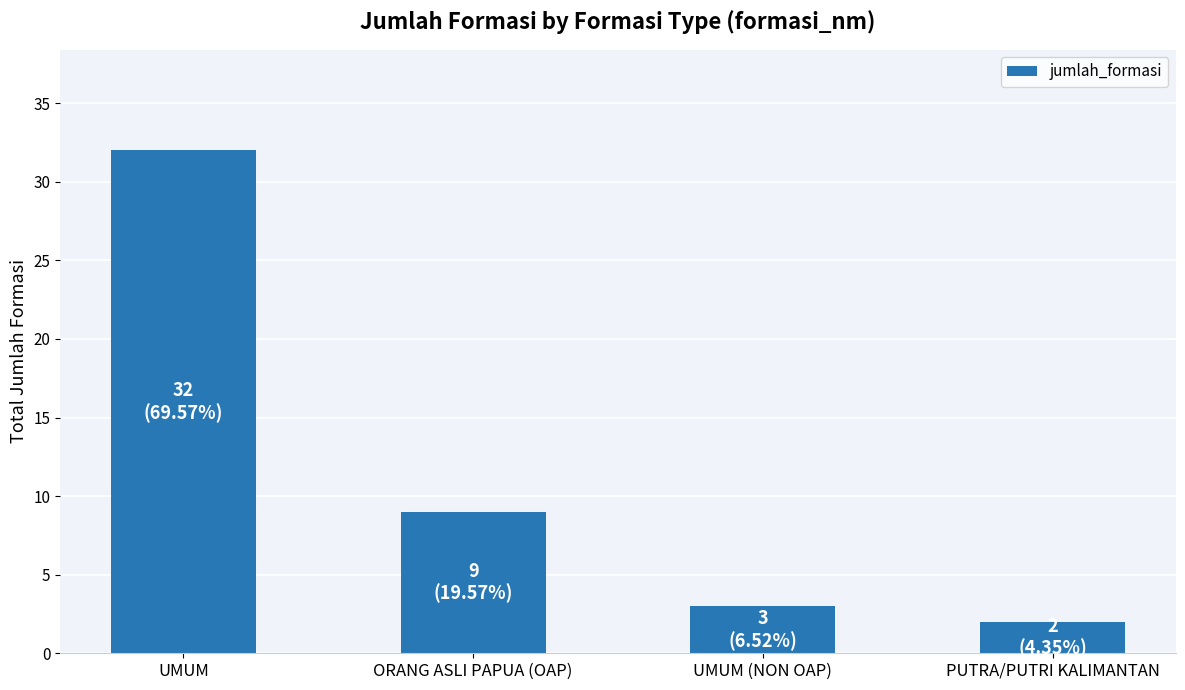

How many bars are there in total?

4